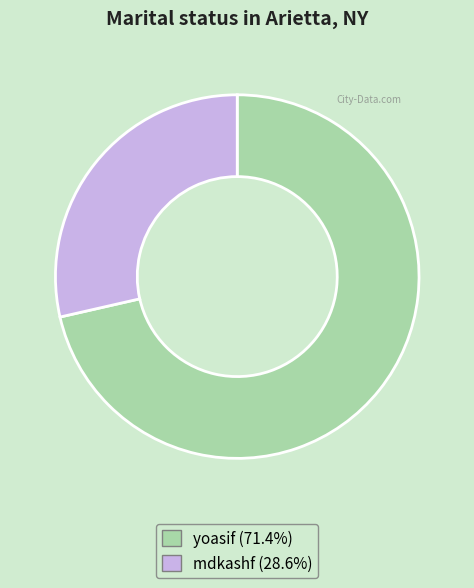

Between mdkashf and yoasif, which is larger?

yoasif